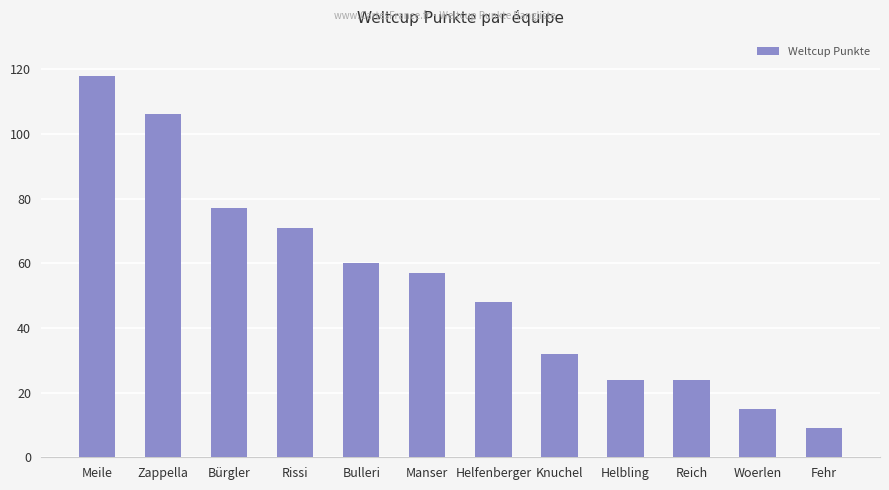

Where does the data first go above 57?

Meile